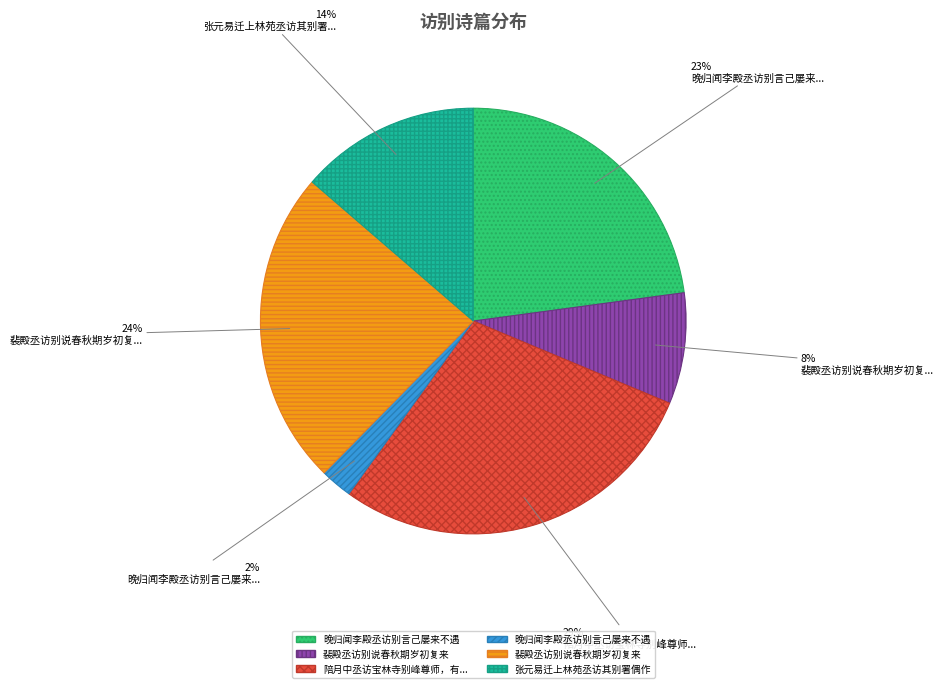

How many slices are in this pie chart?

6